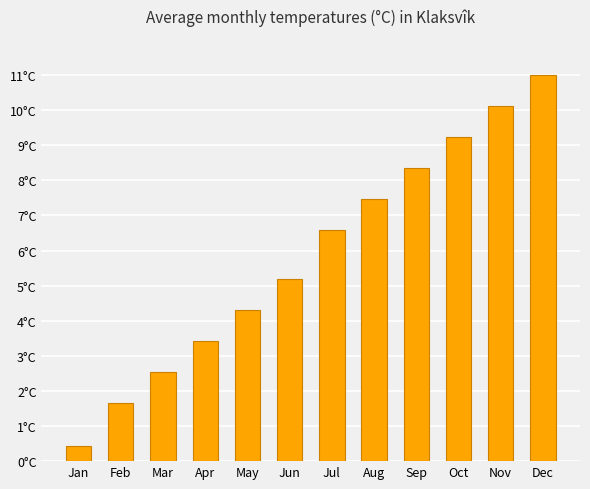

How many bars are there in total?

12